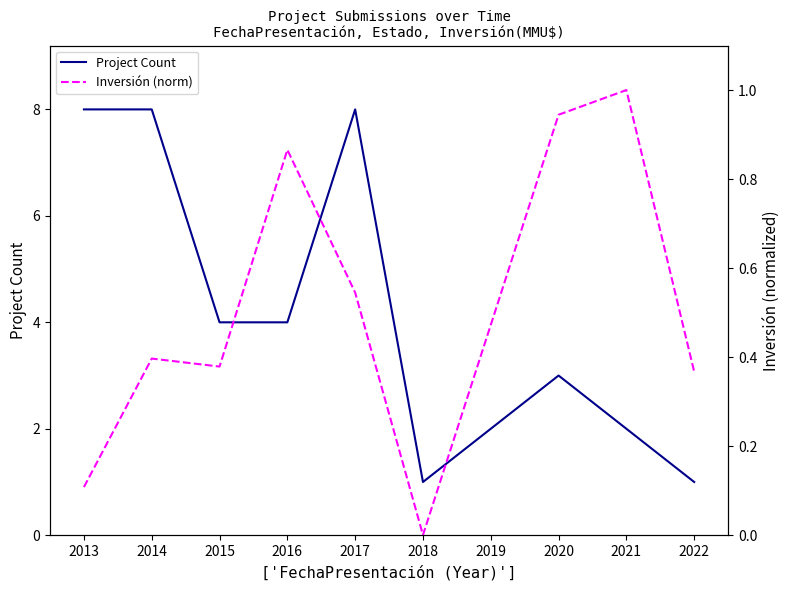

Is it true that Project Count equals 8 at 2013?

True